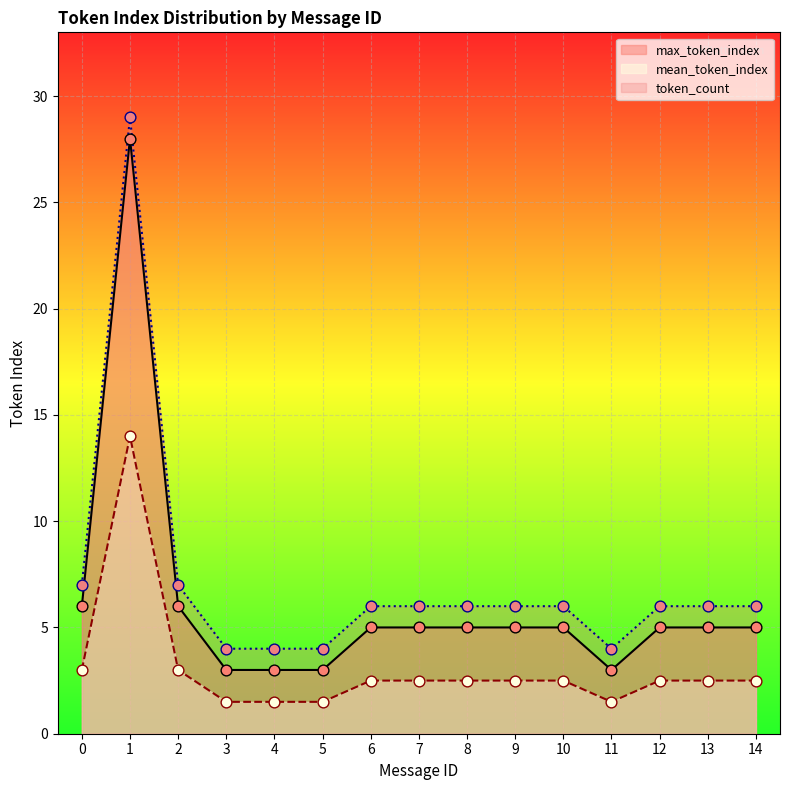

What are all the series names shown in the legend?

max_token_index, mean_token_index, token_count